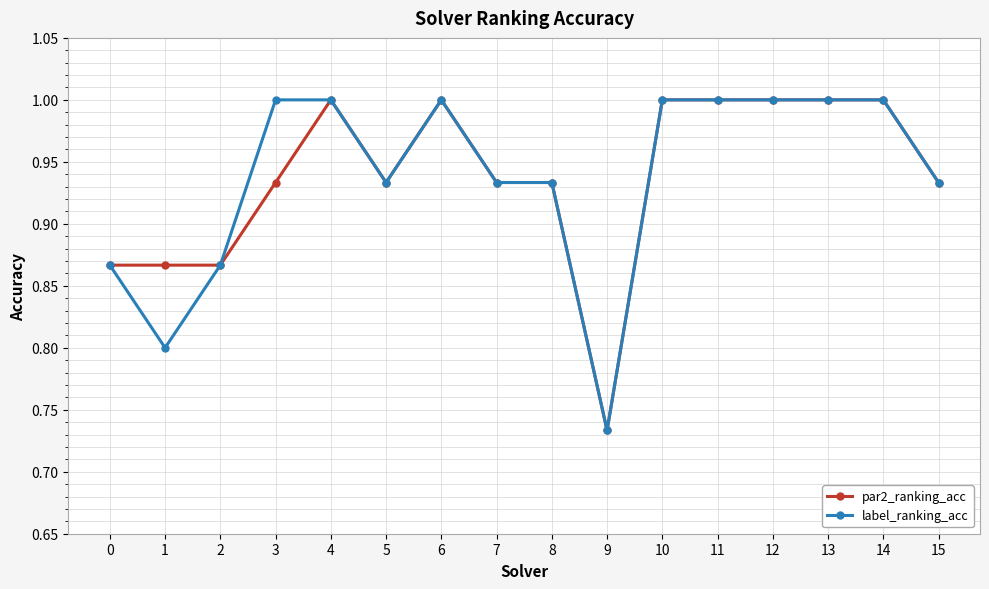

Which category has the lowest value in the par2_ranking_acc series?

9